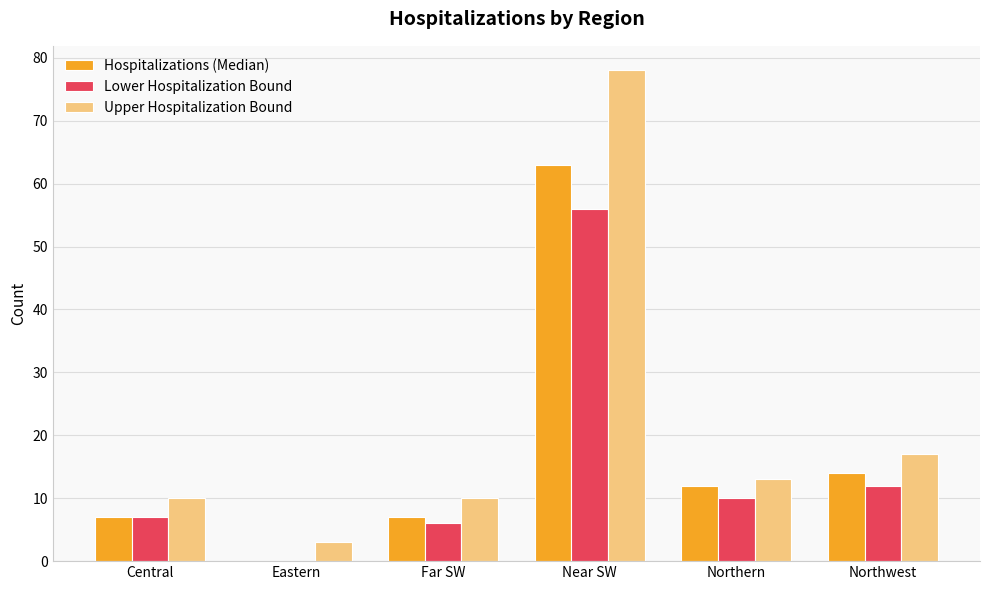

What is the spread (max minus min) of values at Northern?

3